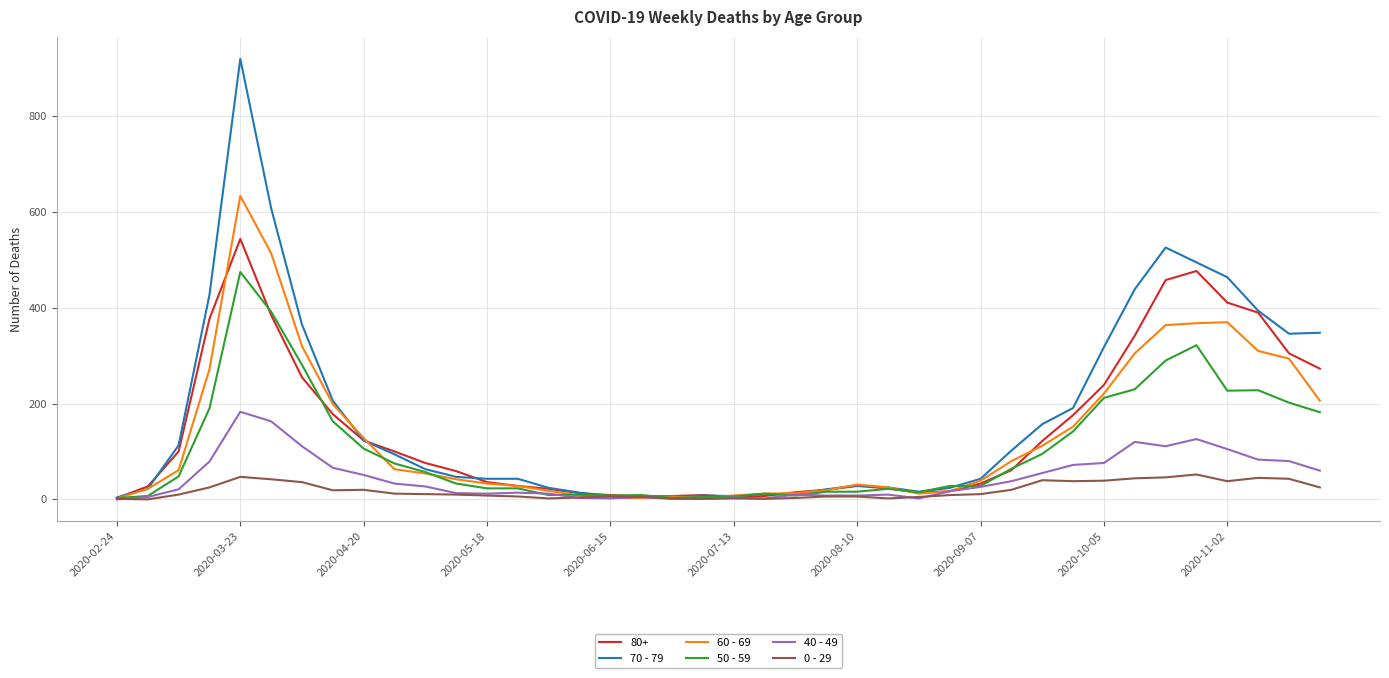

What is the greatest value displayed?

920